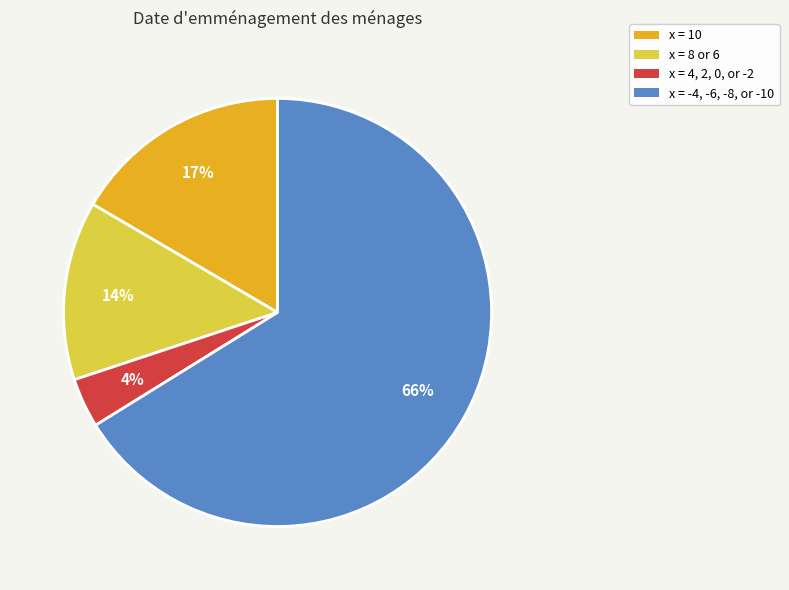

Rank the categories by value from highest to lowest.

x = -4, -6, -8, or -10, x = 10, x = 8 or 6, x = 4, 2, 0, or -2